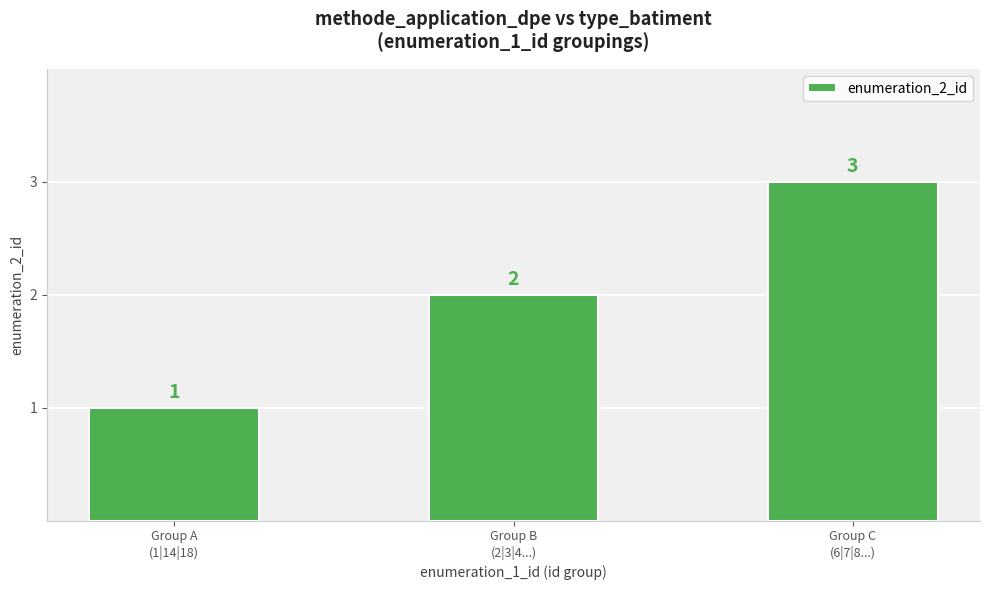

What is the value of the 1st bar from the left?

1